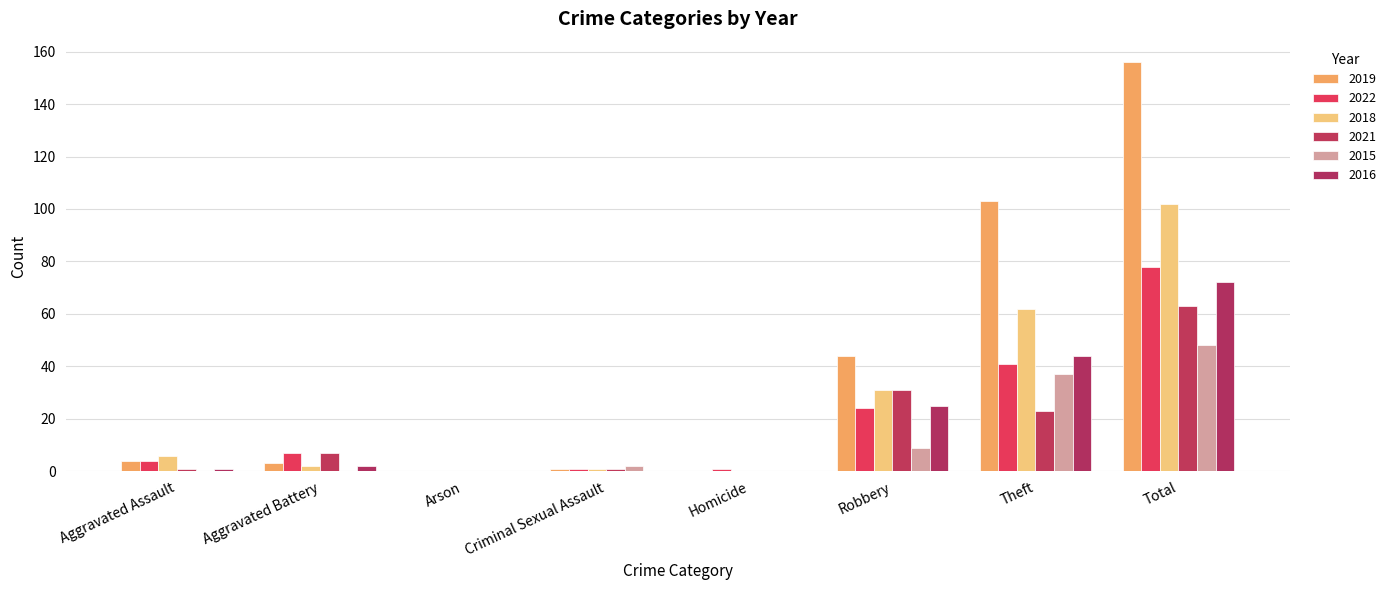

The value of 2022 at Aggravated Assault is 4. True or false?

True